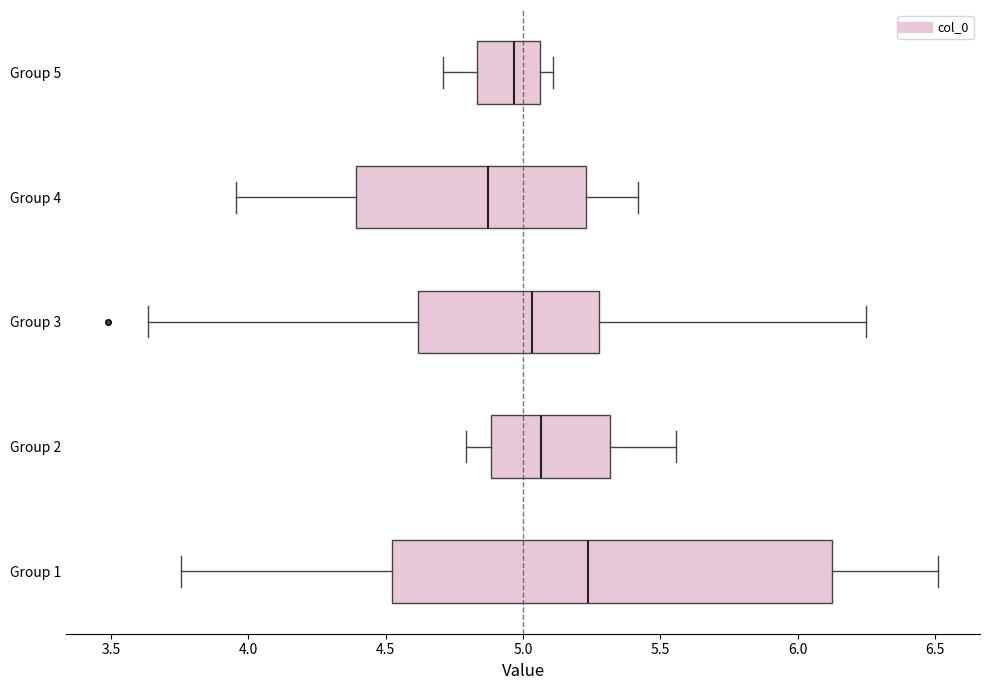

Reading bottom to top, transcribe this box plot: for each box, give where its median line is, the range the box spans, and where its two whiskers end, as read against the x-axis. The values are not printed on the chart, so give them approximately, as read against the axis.

Group 1: median 5.25, box 4.50 to 6.10, whiskers 3.75 to 6.50
Group 2: median 5.05, box 4.90 to 5.30, whiskers 4.80 to 5.55
Group 3: median 5.05, box 4.60 to 5.30, whiskers 3.65 to 6.25
Group 4: median 4.85, box 4.40 to 5.25, whiskers 3.95 to 5.40
Group 5: median 4.95, box 4.85 to 5.05, whiskers 4.70 to 5.10